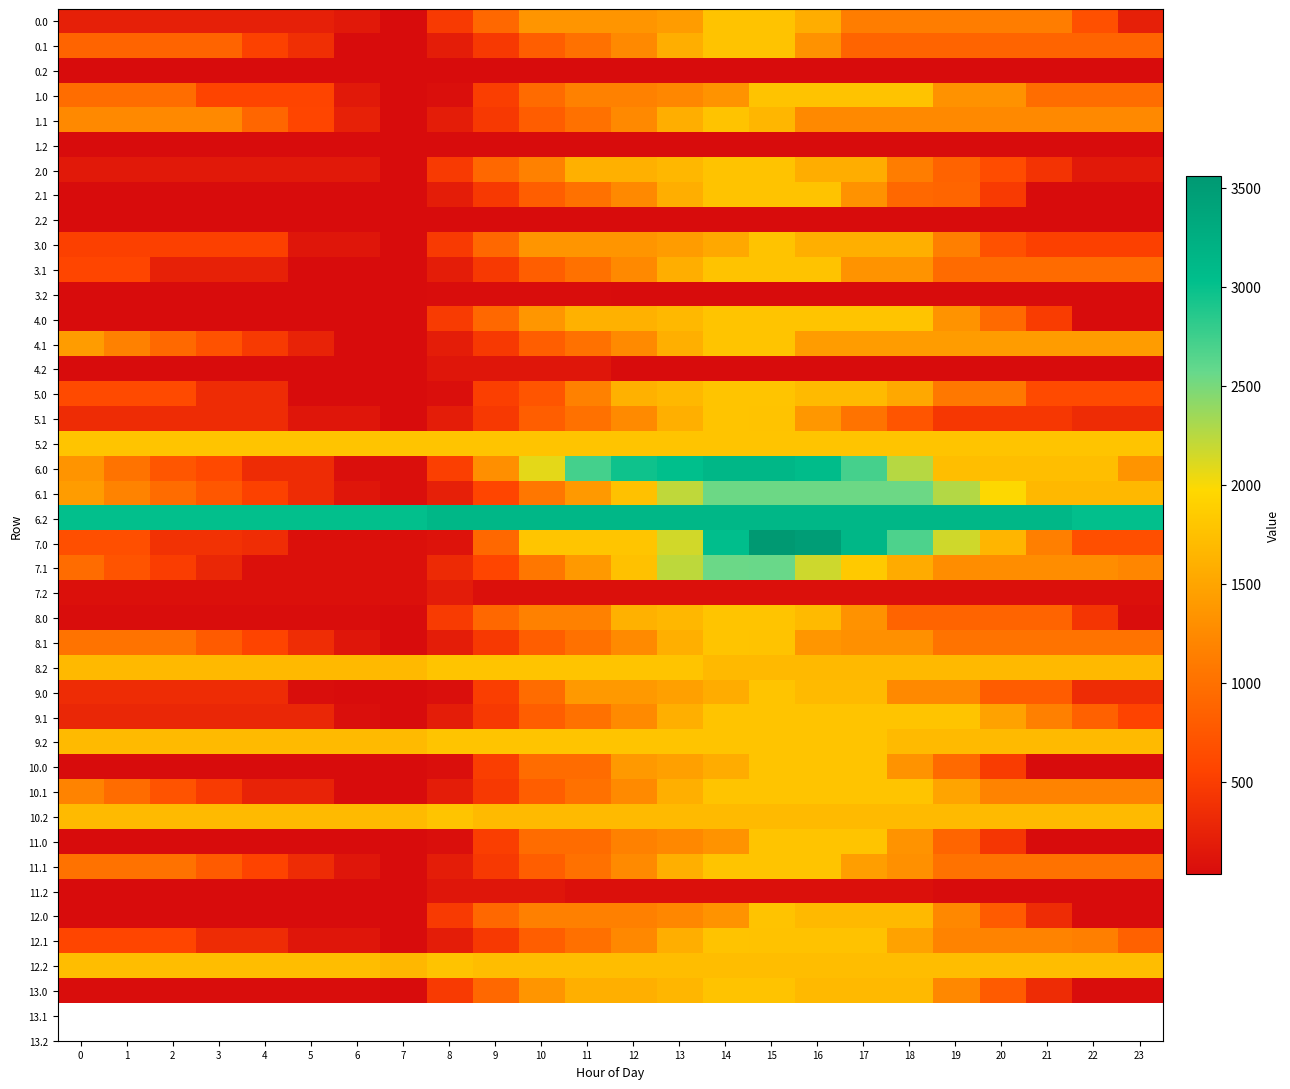

Reading right to left, what are all the values shown in this chart?

0.0: 23=227.6	22=676.1	21=1124.6	20=1124.6	19=1124.6	18=1124.6	17=1124.6	16=1573.1	15=1776.0	14=1776.0	13=1417.4	12=1354.2	11=1354.2	10=1354.2	9=914.6	8=475.1	7=35.5	6=156.1	5=227.6	4=227.6	3=227.6	2=227.6	1=227.6	0=227.6
0.1: 23=879.0	22=879.0	21=879.0	20=879.0	19=879.0	18=879.0	17=879.0	16=1327.5	15=1776.0	14=1776.0	13=1583.0	12=1243.6	11=1000.7	10=819.5	9=456.6	8=199.3	7=35.5	6=35.5	5=366.9	4=536.0	3=879.0	2=879.0	1=879.0	0=879.0
0.2: 23=35.5	22=35.5	21=35.5	20=35.5	19=35.5	18=35.5	17=35.5	16=35.5	15=35.5	14=35.5	13=35.5	12=35.5	11=35.5	10=35.5	9=35.5	8=35.5	7=35.5	6=35.5	5=35.5	4=35.5	3=35.5	2=35.5	1=35.5	0=35.5
1.0: 23=968.5	22=968.5	21=968.5	20=1327.5	19=1327.5	18=1776.0	17=1776.0	16=1776.0	15=1776.0	14=1336.4	13=1223.4	12=1160.2	11=1160.2	10=946.8	9=507.3	8=67.7	7=35.5	6=156.1	5=560.0	4=560.0	3=560.0	2=968.5	1=968.5	0=968.5
1.1: 23=1243.1	22=1243.1	21=1243.1	20=1243.1	19=1243.1	18=1243.1	17=1243.1	16=1243.1	15=1656.1	14=1776.0	13=1583.0	12=1243.6	11=1000.7	10=807.7	9=456.6	8=199.3	7=35.5	6=240.0	5=571.4	4=900.0	3=1243.1	2=1243.1	1=1243.1	0=1243.1
1.2: 23=35.5	22=35.5	21=35.5	20=35.5	19=35.5	18=35.5	17=35.5	16=35.5	15=35.5	14=35.5	13=35.5	12=35.5	11=35.5	10=35.5	9=35.5	8=35.5	7=35.5	6=35.5	5=35.5	4=35.5	3=35.5	2=35.5	1=35.5	0=35.5
2.0: 23=156.1	22=156.1	21=400.0	20=640.8	19=872.9	18=1124.6	17=1573.1	16=1573.1	15=1776.0	14=1776.0	13=1663.0	12=1599.7	11=1599.7	10=1160.2	9=914.6	8=475.1	7=35.5	6=156.1	5=156.1	4=156.1	3=156.1	2=156.1	1=156.1	0=156.1
2.1: 23=35.5	22=35.5	21=35.5	20=472.3	19=891.0	18=919.8	17=1327.5	16=1776.0	15=1776.0	14=1776.0	13=1583.0	12=1243.6	11=1012.4	10=819.5	9=456.6	8=199.3	7=35.5	6=35.5	5=35.5	4=35.5	3=35.5	2=35.5	1=35.5	0=35.5
2.2: 23=35.5	22=35.5	21=35.5	20=35.5	19=35.5	18=35.5	17=35.5	16=35.5	15=35.5	14=35.5	13=35.5	12=35.5	11=35.5	10=35.5	9=35.5	8=35.5	7=35.5	6=35.5	5=35.5	4=35.5	3=35.5	2=35.5	1=35.5	0=35.5
3.0: 23=526.8	22=526.8	21=526.8	20=694.3	19=1142.8	18=1591.3	17=1591.3	16=1591.3	15=1776.0	14=1530.5	13=1417.4	12=1354.2	11=1354.2	10=1354.2	9=914.6	8=475.1	7=35.5	6=137.9	5=137.9	4=526.8	3=526.8	2=526.8	1=526.8	0=526.8
3.1: 23=944.9	22=944.9	21=944.9	20=944.9	19=944.9	18=1330.9	17=1330.9	16=1776.0	15=1776.0	14=1776.0	13=1583.0	12=1243.6	11=1012.4	10=819.5	9=456.6	8=199.3	7=35.5	6=35.5	5=35.5	4=241.3	3=241.3	2=241.3	1=574.6	0=574.6
3.2: 23=35.5	22=35.5	21=35.5	20=35.5	19=35.5	18=35.5	17=35.5	16=35.5	15=35.5	14=35.5	13=35.5	12=35.5	11=43.4	10=43.4	9=43.4	8=43.4	7=35.5	6=35.5	5=35.5	4=35.5	3=35.5	2=35.5	1=35.5	0=35.5
4.0: 23=35.8	22=35.8	21=487.3	20=938.8	19=1336.5	18=1788.0	17=1788.0	16=1788.0	15=1788.0	14=1788.0	13=1675.0	12=1611.7	11=1611.7	10=1363.3	9=920.8	8=478.3	7=35.8	6=35.8	5=35.8	4=35.8	3=35.8	2=35.8	1=35.8	0=35.8
4.1: 23=1416.3	22=1416.3	21=1416.3	20=1416.3	19=1416.3	18=1416.3	17=1416.3	16=1416.3	15=1788.0	14=1788.0	13=1595.0	12=1255.6	11=1012.6	10=819.7	9=456.8	8=199.6	7=35.8	6=35.8	5=253.0	4=467.4	3=696.4	2=928.4	1=1165.7	0=1416.3
4.2: 23=35.8	22=35.8	21=35.8	20=35.8	19=35.8	18=35.8	17=35.8	16=35.8	15=35.8	14=35.8	13=35.8	12=35.8	11=137.7	10=137.7	9=137.7	8=137.7	7=35.8	6=35.8	5=35.8	4=35.8	3=35.8	2=35.8	1=35.8	0=35.8
5.0: 23=626.4	22=626.4	21=626.4	20=1077.9	19=1077.9	18=1529.4	17=1700.2	16=1700.2	15=1788.0	14=1788.0	13=1675.0	12=1611.7	11=1169.2	10=726.7	9=510.5	8=67.9	7=35.8	6=41.2	5=41.2	4=333.1	3=333.1	2=626.4	1=626.4	0=626.4
5.1: 23=338.6	22=338.6	21=442.5	20=442.5	19=442.5	18=731.6	17=1024.1	16=1372.3	15=1783.2	14=1788.0	13=1594.9	12=1255.6	11=1012.6	10=819.7	9=456.8	8=199.6	7=35.8	6=125.1	5=125.1	4=338.6	3=338.6	2=338.6	1=338.6	0=338.6
5.2: 23=1788.0	22=1788.0	21=1788.0	20=1788.0	19=1788.0	18=1788.0	17=1788.0	16=1788.0	15=1788.0	14=1788.0	13=1788.0	12=1788.0	11=1788.0	10=1788.0	9=1788.0	8=1788.0	7=1785.8	6=1785.8	5=1785.8	4=1785.8	3=1785.8	2=1785.8	1=1785.8	0=1788.0
6.0: 23=1345.8	22=1732.0	21=1732.0	20=1732.0	19=1732.0	18=2257.4	17=2716.2	16=3067.4	15=3140.0	14=3140.0	13=3027.0	12=2963.7	11=2724.5	10=2075.3	9=1298.1	8=521.0	7=62.8	6=62.8	5=336.4	4=336.4	3=615.1	2=737.9	1=1022.1	0=1345.8
6.1: 23=1675.3	22=1675.3	21=1675.3	20=1981.7	19=2270.1	18=2544.0	17=2544.0	16=2544.0	15=2544.0	14=2544.0	13=2223.3	12=1756.2	11=1385.6	10=1065.0	9=574.3	8=226.6	7=62.8	6=133.6	5=334.7	4=533.0	3=745.7	2=961.6	1=1182.7	0=1417.1
6.2: 23=3022.2	22=3022.2	21=3140.0	20=3140.0	19=3140.0	18=3140.0	17=3140.0	16=3140.0	15=3140.0	14=3140.0	13=3140.0	12=3140.0	11=3140.0	10=3140.0	9=3140.0	8=3140.0	7=3022.2	6=3022.2	5=3022.2	4=3022.2	3=3022.2	2=3022.2	1=3022.2	0=3022.2
7.0: 23=670.7	22=670.7	21=1137.6	20=1651.1	19=2156.0	18=2680.4	17=3138.2	16=3488.4	15=3560.0	14=3036.3	13=2155.2	12=1794.4	11=1794.4	10=1794.4	9=913.3	8=103.4	7=71.2	6=71.2	5=71.2	4=346.9	3=387.5	2=387.5	1=670.7	0=670.7
7.1: 23=1208.5	22=1285.2	21=1285.2	20=1285.2	19=1285.2	18=1558.1	17=1834.5	16=2166.5	15=2561.2	14=2550.1	13=2228.3	12=1760.3	11=1388.6	10=1067.0	9=575.4	8=318.2	7=71.2	6=71.2	5=71.2	4=71.2	3=283.0	2=497.8	1=717.9	0=951.3
7.2: 23=71.2	22=71.2	21=71.2	20=71.2	19=71.2	18=71.2	17=71.2	16=71.2	15=71.2	14=71.2	13=71.2	12=71.2	11=71.2	10=71.2	9=71.2	8=189.4	7=71.2	6=71.2	5=71.2	4=71.2	3=71.2	2=71.2	1=71.2	0=71.2
8.0: 23=43.1	22=424.8	21=875.3	20=875.3	19=875.3	18=875.3	17=1325.8	16=1694.2	15=1784.0	14=1784.0	13=1671.0	12=1607.7	11=1166.2	10=1166.2	9=918.8	8=477.2	7=35.7	6=43.1	5=43.1	4=43.1	3=43.1	2=43.1	1=43.1	0=43.1
8.1: 23=1023.7	22=1023.7	21=1023.7	20=1023.7	19=1023.7	18=1314.8	17=1314.8	16=1364.3	15=1777.2	14=1784.0	13=1591.0	12=1251.6	11=1008.7	10=819.6	9=456.7	8=199.5	7=35.7	6=127.1	5=345.3	4=560.8	3=790.7	2=1023.7	1=1023.7	0=1023.7
8.2: 23=1683.0	22=1683.0	21=1683.0	20=1683.0	19=1683.0	18=1683.0	17=1683.0	16=1683.0	15=1683.0	14=1683.0	13=1784.0	12=1784.0	11=1784.0	10=1784.0	9=1784.0	8=1784.0	7=1683.0	6=1683.0	5=1683.0	4=1683.0	3=1683.0	2=1683.0	1=1683.0	0=1683.0
9.0: 23=343.7	22=343.7	21=794.2	20=794.2	19=1244.7	18=1244.7	17=1695.2	16=1695.2	15=1784.0	14=1568.8	13=1455.7	12=1392.5	11=1392.5	10=950.9	9=509.4	8=67.9	7=35.7	6=35.7	5=50.8	4=343.7	3=343.7	2=343.7	1=343.7	0=343.7
9.1: 23=557.6	22=846.9	21=1156.8	20=1479.4	19=1784.0	18=1784.0	17=1784.0	16=1784.0	15=1784.0	14=1784.0	13=1591.0	12=1251.6	11=1008.7	10=819.6	9=456.7	8=199.5	7=35.7	6=66.1	5=283.3	4=283.3	3=283.3	2=283.3	1=283.3	0=283.3
9.2: 23=1690.1	22=1690.1	21=1690.1	20=1690.1	19=1690.1	18=1690.1	17=1784.0	16=1784.0	15=1784.0	14=1784.0	13=1784.0	12=1784.0	11=1784.0	10=1784.0	9=1784.0	8=1784.0	7=1690.1	6=1690.1	5=1690.1	4=1690.1	3=1690.1	2=1690.1	1=1690.1	0=1690.1
10.0: 23=35.7	22=35.7	21=35.7	20=486.2	19=936.7	18=1333.5	17=1784.0	16=1784.0	15=1784.0	14=1568.8	13=1455.7	12=1392.5	11=950.9	10=950.9	9=509.4	8=67.9	7=35.7	6=35.7	5=35.7	4=35.7	3=35.7	2=35.7	1=35.7	0=35.7
10.1: 23=1189.4	22=1189.4	21=1189.4	20=1189.4	19=1493.9	18=1784.0	17=1784.0	16=1784.0	15=1784.0	14=1784.0	13=1591.0	12=1255.5	11=1012.6	10=819.6	9=456.7	8=199.5	7=35.7	6=35.7	5=252.9	4=252.9	3=481.8	2=713.8	1=951.1	0=1189.4
10.2: 23=1690.1	22=1690.1	21=1690.1	20=1690.1	19=1690.1	18=1690.1	17=1690.1	16=1690.1	15=1690.1	14=1690.1	13=1690.1	12=1690.1	11=1690.1	10=1690.1	9=1690.1	8=1784.0	7=1690.1	6=1690.1	5=1690.1	4=1690.1	3=1690.1	2=1690.1	1=1690.1	0=1690.1
11.0: 23=35.7	22=35.7	21=35.7	20=432.5	19=883.0	18=1333.5	17=1784.0	16=1784.0	15=1784.0	14=1342.5	13=1229.4	12=1166.2	11=950.9	10=950.9	9=509.4	8=67.9	7=35.7	6=35.7	5=35.7	4=35.7	3=35.7	2=35.7	1=35.7	0=35.7
11.1: 23=1018.6	22=1018.6	21=1018.6	20=1018.6	19=1018.6	18=1308.7	17=1434.9	16=1784.0	15=1784.0	14=1784.0	13=1591.0	12=1251.6	11=1012.6	10=819.6	9=456.7	8=199.5	7=35.7	6=126.0	5=343.3	4=557.7	3=786.7	2=1018.6	1=1018.6	0=1018.6
11.2: 23=35.7	22=35.7	21=35.7	20=35.7	19=35.7	18=74.0	17=74.0	16=74.0	15=74.0	14=74.0	13=74.0	12=74.0	11=74.0	10=129.6	9=129.6	8=129.6	7=35.7	6=35.7	5=35.7	4=35.7	3=35.7	2=35.7	1=35.7	0=35.7
12.0: 23=35.4	22=35.4	21=339.8	20=787.3	19=1234.7	18=1682.2	17=1682.2	16=1682.2	15=1772.0	14=1333.4	13=1220.4	12=1157.2	11=1157.2	10=1157.2	9=912.6	8=474.0	7=35.4	6=35.4	5=35.4	4=35.4	3=35.4	2=35.4	1=35.4	0=35.4
12.1: 23=850.6	22=1140.9	21=1179.5	20=1179.5	19=1179.5	18=1470.6	17=1765.2	16=1765.2	15=1765.2	14=1772.0	13=1579.0	12=1239.6	11=996.7	10=819.4	9=456.5	8=199.2	7=35.4	6=126.8	5=126.8	4=342.3	3=342.3	2=575.3	1=575.3	0=575.3
12.2: 23=1725.5	22=1725.5	21=1725.5	20=1725.5	19=1725.5	18=1725.5	17=1725.5	16=1725.5	15=1725.5	14=1725.5	13=1725.5	12=1725.5	11=1725.5	10=1725.5	9=1725.5	8=1772.0	7=1671.0	6=1725.5	5=1725.5	4=1725.5	3=1725.5	2=1725.5	1=1725.5	0=1725.5
13.0: 23=42.9	22=42.9	21=339.8	20=787.3	19=1234.7	18=1682.2	17=1682.2	16=1682.2	15=1772.0	14=1772.0	13=1659.0	12=1595.7	11=1595.7	10=1351.2	9=912.6	8=474.0	7=35.4	6=42.9	5=42.9	4=42.9	3=42.9	2=42.9	1=42.9	0=42.9